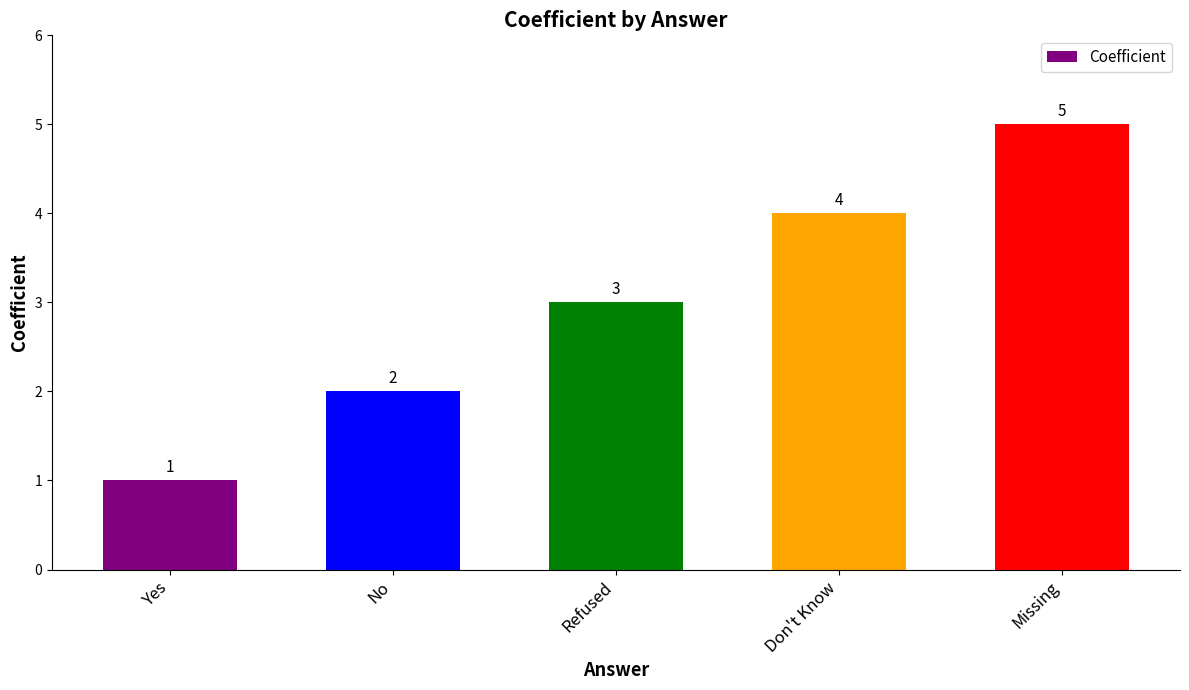

What is the value of the 2nd bar from the left?

2